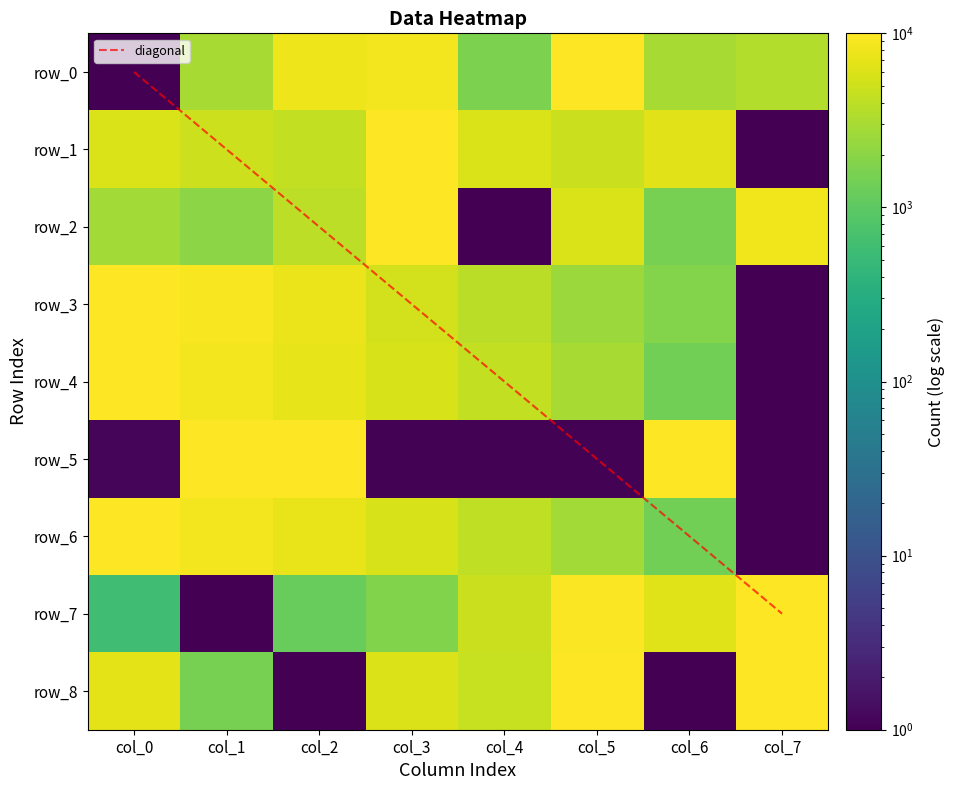

What is the smallest value displayed?

1.0